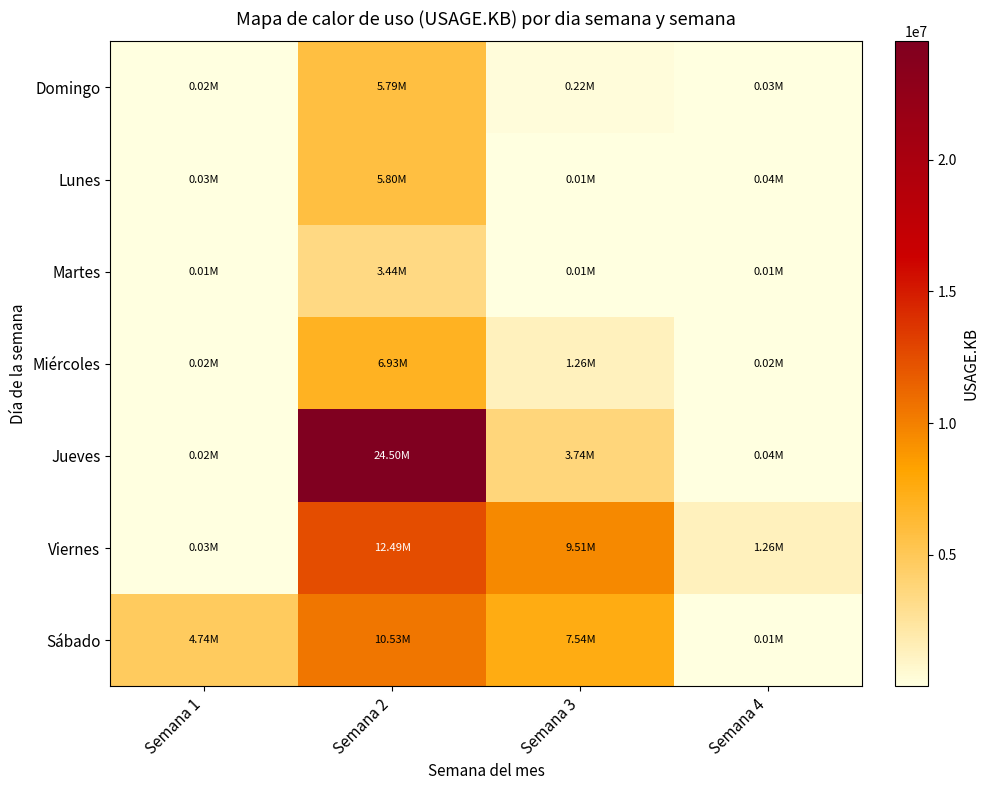

What is the smallest value displayed?

9998